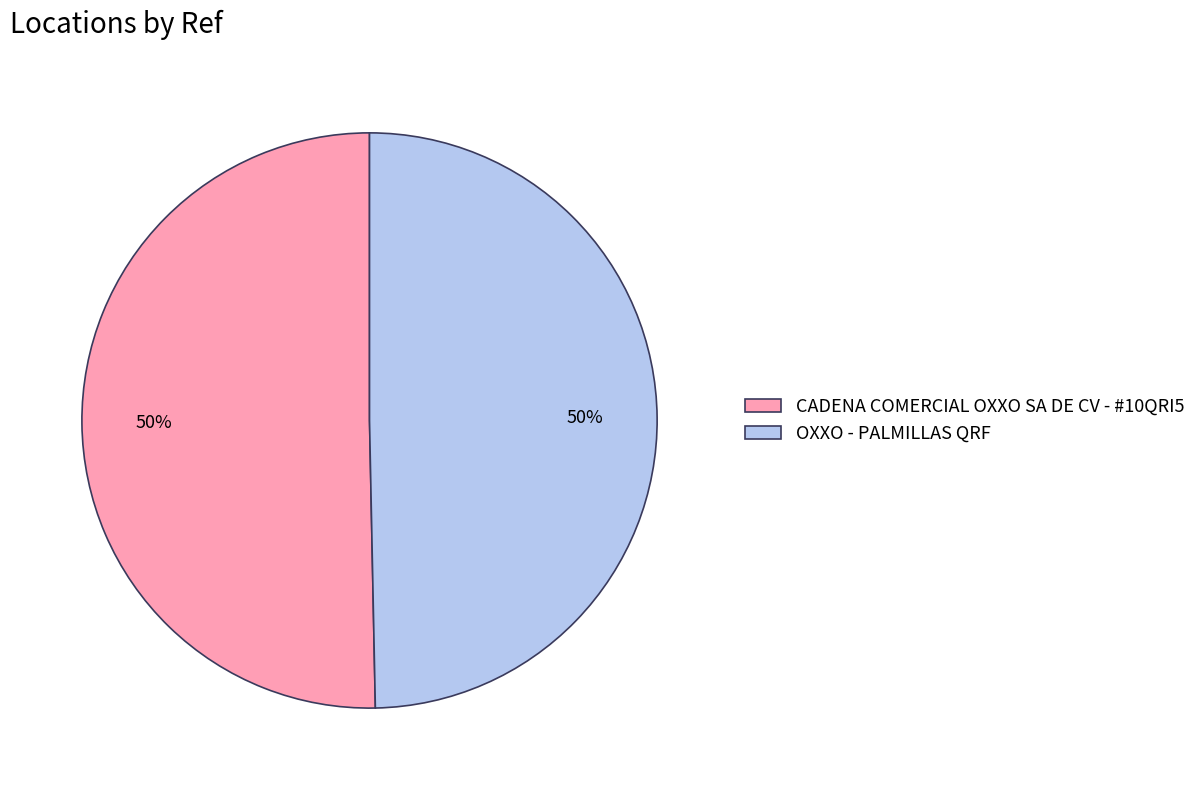

Approximately how many times larger is the value at OXXO - PALMILLAS QRF compared to CADENA COMERCIAL OXXO SA DE CV - #10QRI5?

1.0